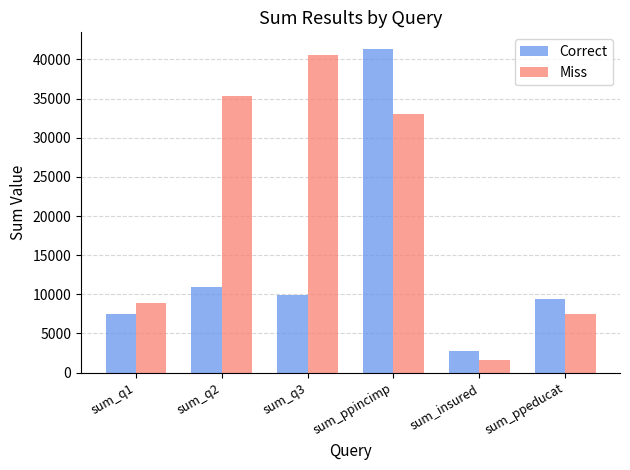

What is the difference between the second highest and second lowest values in the Correct series?

3498